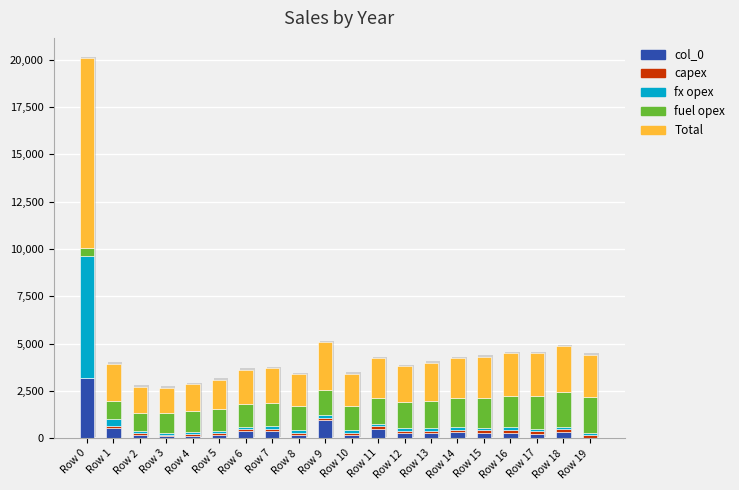

Which category has the lowest value in the col_0 series?

Row 19